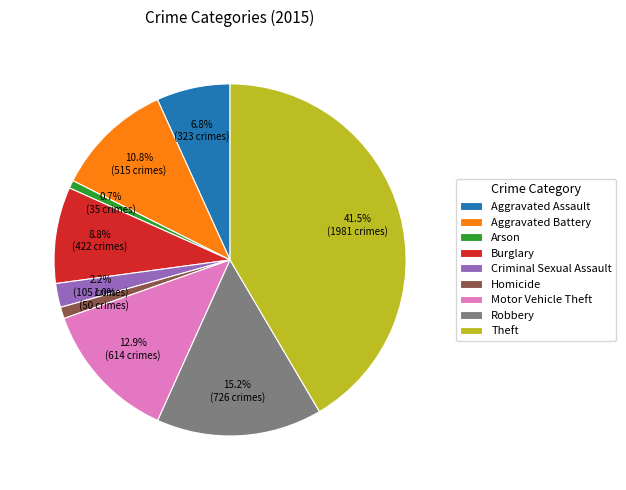

How many slices are in this pie chart?

9